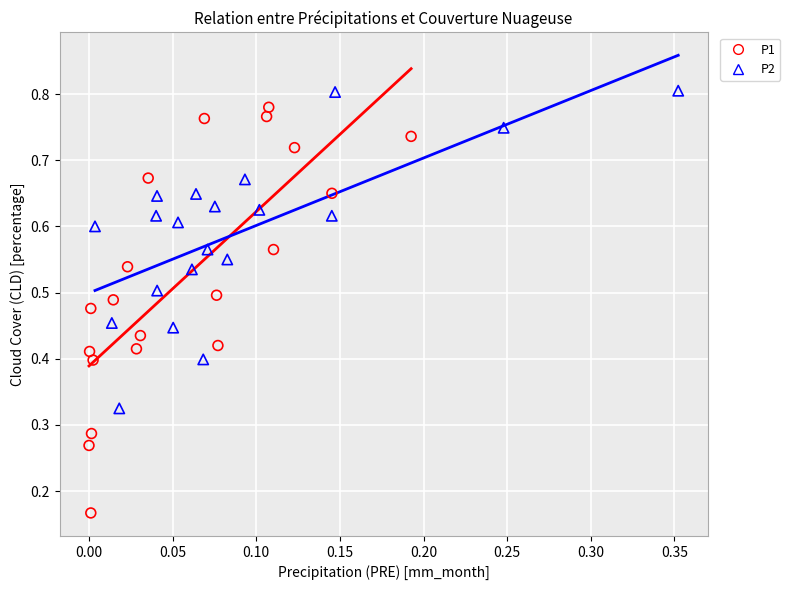

Which series has the widest spread of Y values?

P1